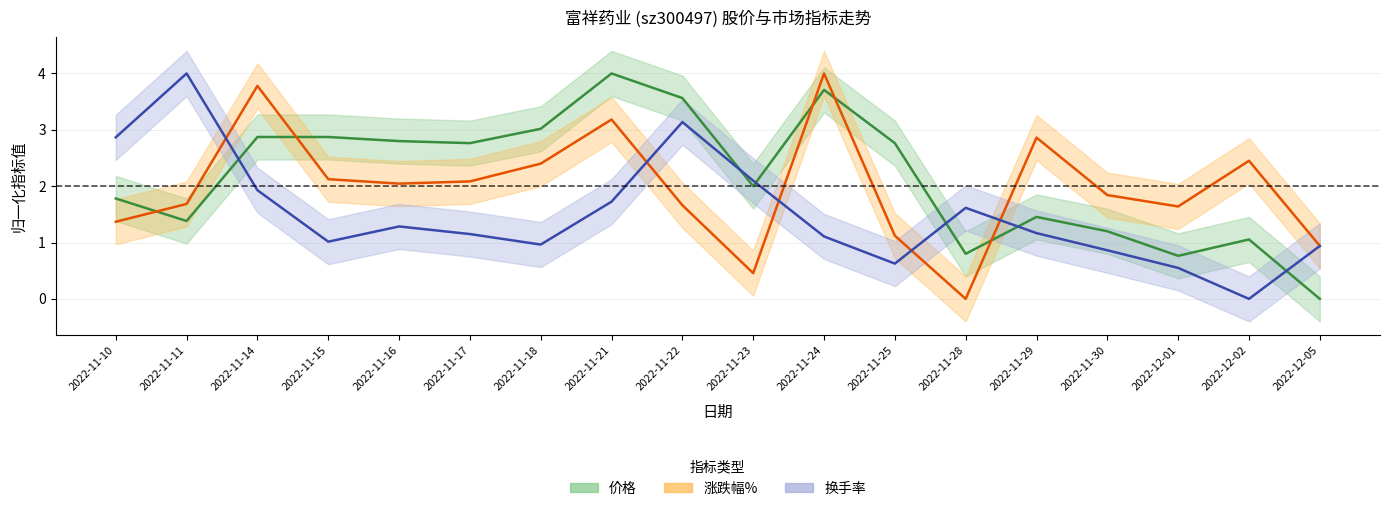

Is this an area chart (filled region under the line)?

No